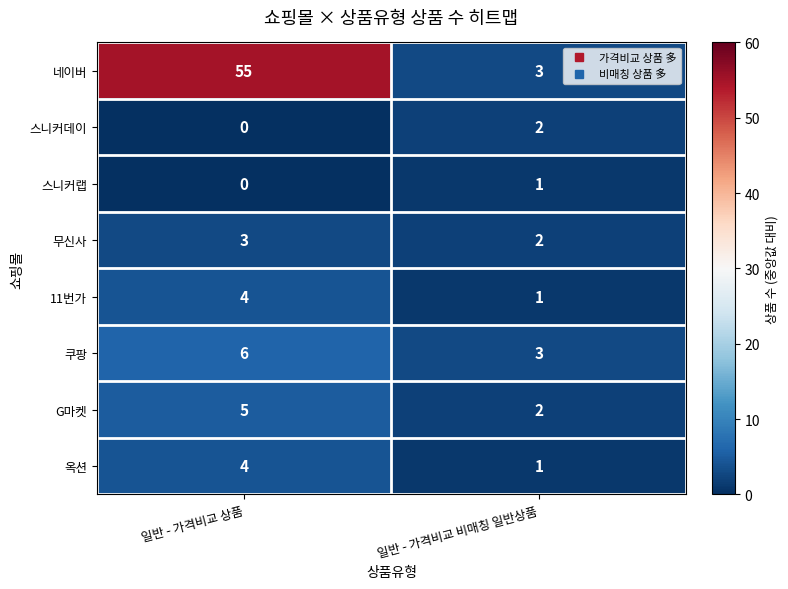

At which category is the sum across all series the highest?

일반 - 가격비교 상품